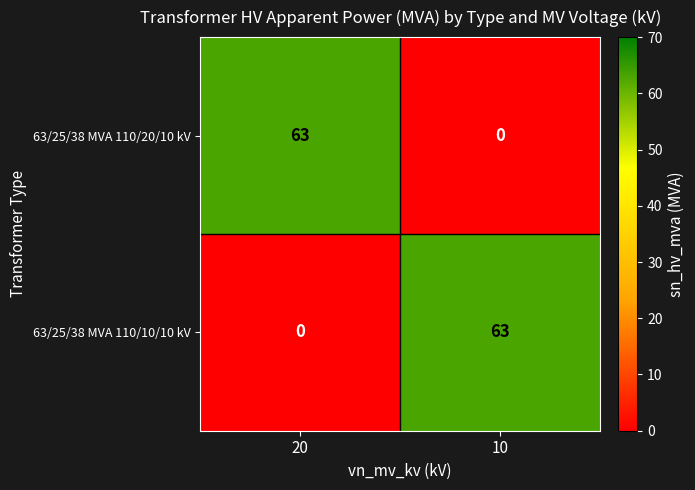

What is the difference between the maximum and minimum values in the 63/25/38 MVA 110/20/10 kV series?

63